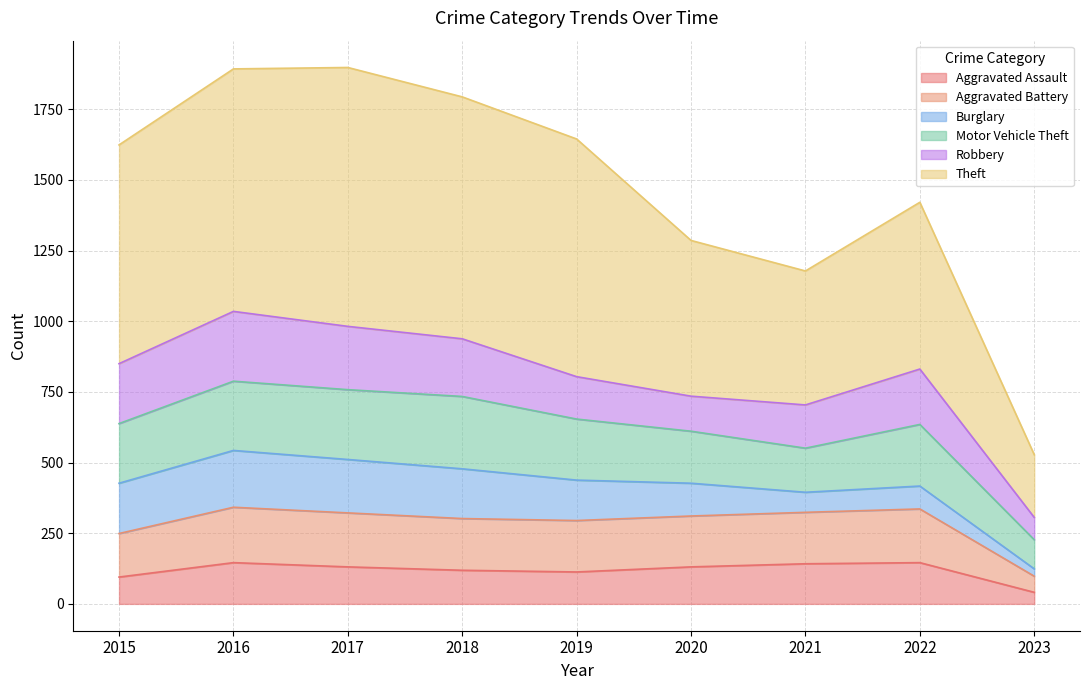

What is the total value across all series at 2022?

1421